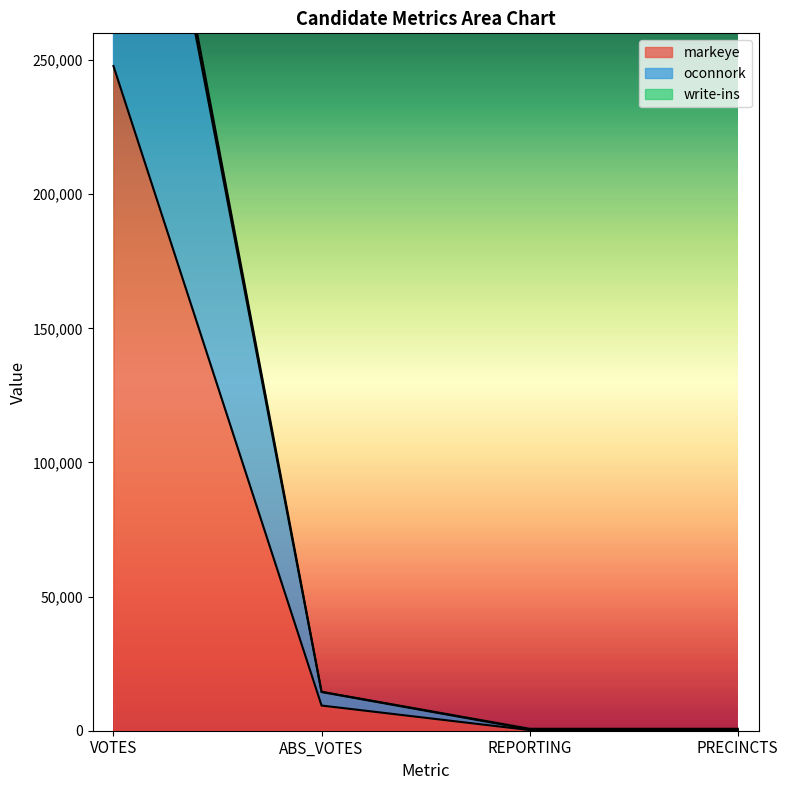

True or false: oconnork has a value of 976 at PRECINCTS.

False